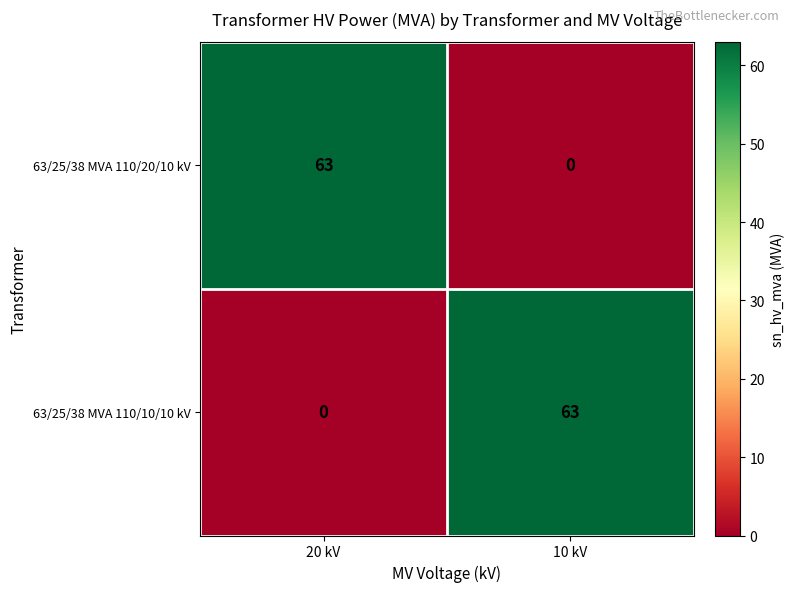

Rank the series at 10 kV from highest to lowest value.

63/25/38 MVA 110/10/10 kV, 63/25/38 MVA 110/20/10 kV